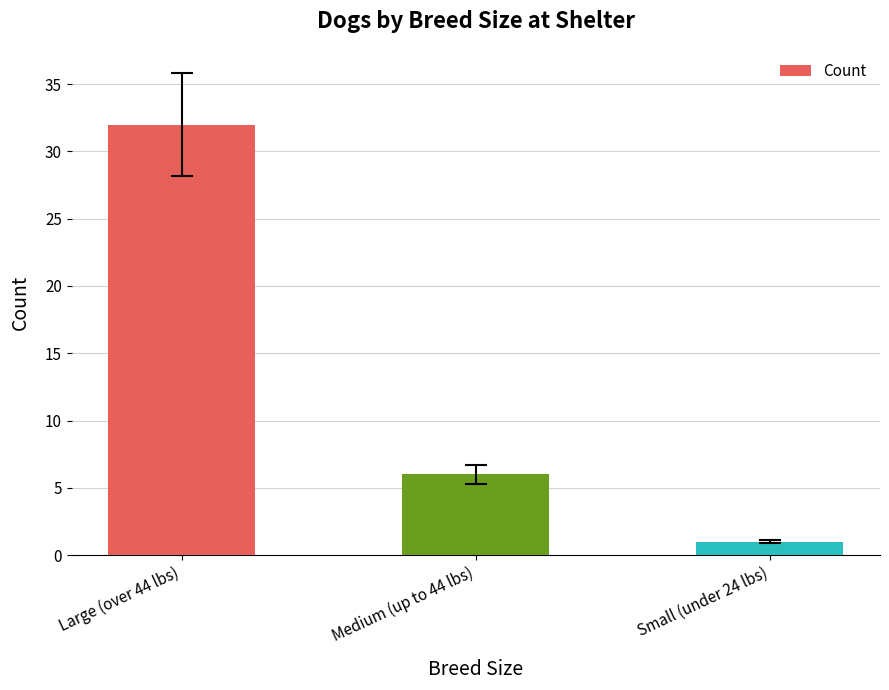

List the labels in order of value, smallest first.

Small (under 24 lbs), Medium (up to 44 lbs), Large (over 44 lbs)